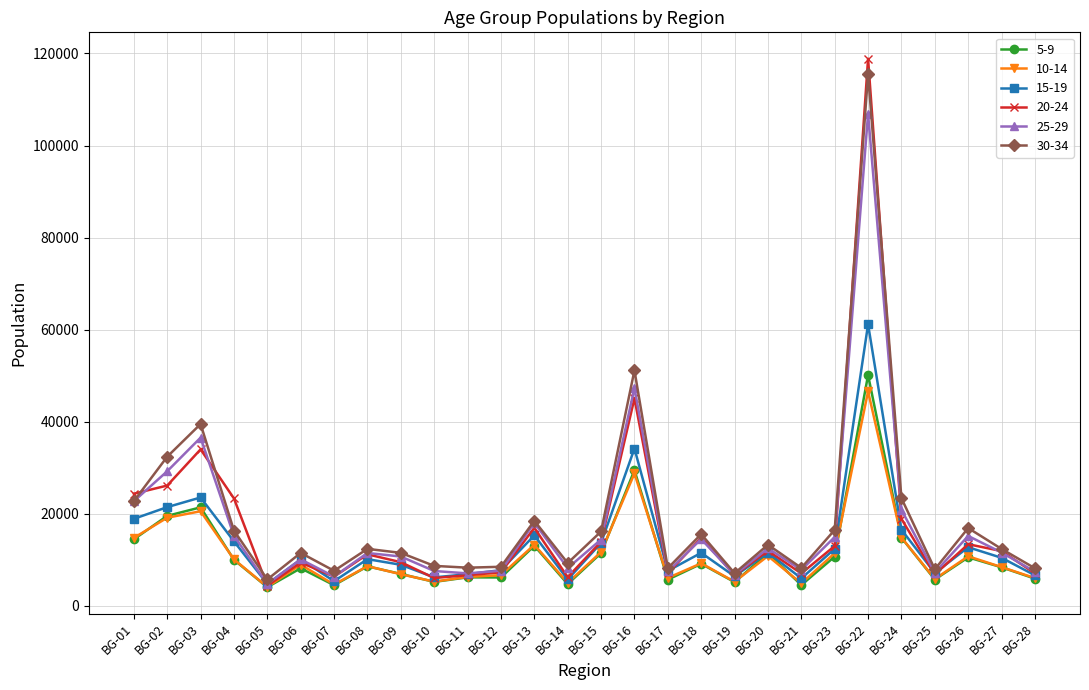

At which label does 25-29 reach its peak?

BG-22